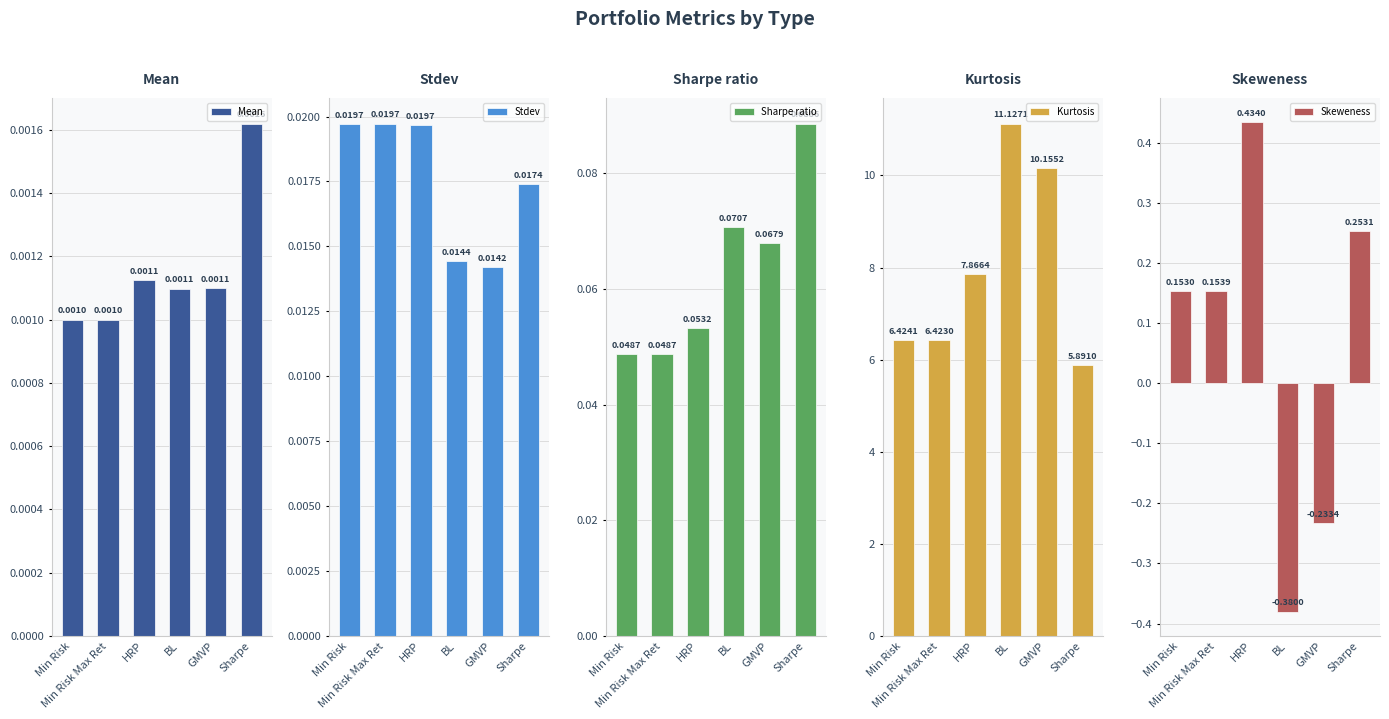

Reading left to right, transcribe all the data shown in this chart.

Mean: Min Risk=0.0	Min Risk Max Ret=0.0	HRP=0.0	BL=0.0	GMVP=0.0	Sharpe=0.0
Stdev: Min Risk=0.0	Min Risk Max Ret=0.0	HRP=0.0	BL=0.0	GMVP=0.0	Sharpe=0.0
Sharpe ratio: Min Risk=0.0	Min Risk Max Ret=0.0	HRP=0.1	BL=0.1	GMVP=0.1	Sharpe=0.1
Kurtosis: Min Risk=6.4	Min Risk Max Ret=6.4	HRP=7.9	BL=11.1	GMVP=10.2	Sharpe=5.9
Skeweness: Min Risk=0.2	Min Risk Max Ret=0.2	HRP=0.4	BL=-0.4	GMVP=-0.2	Sharpe=0.3